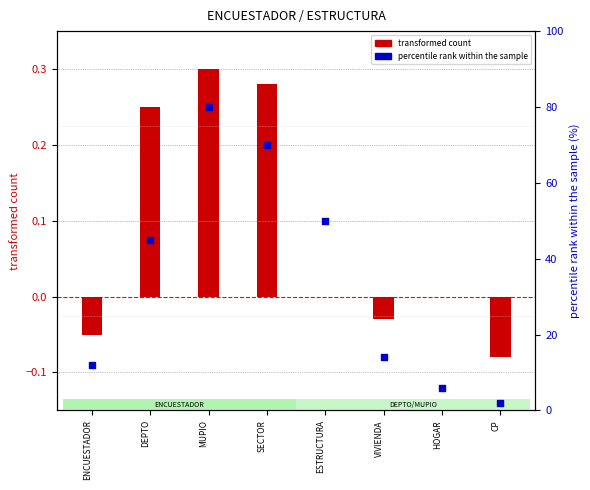

What is the total value across all series at MUPIO?

80.3